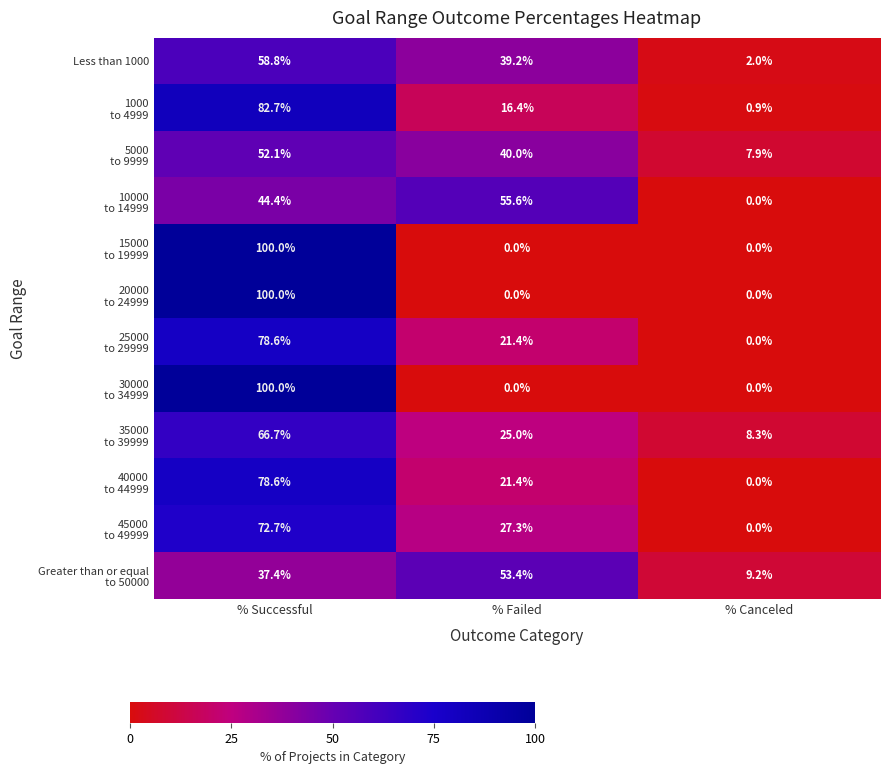

Which label corresponds to the largest value in the chart?

% Successful